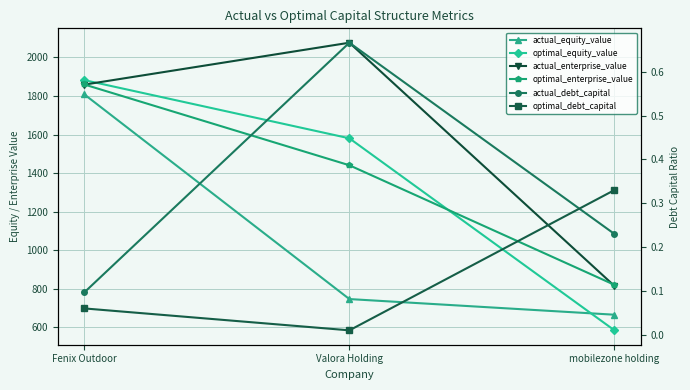

At which category is the sum across all series the highest?

Fenix Outdoor